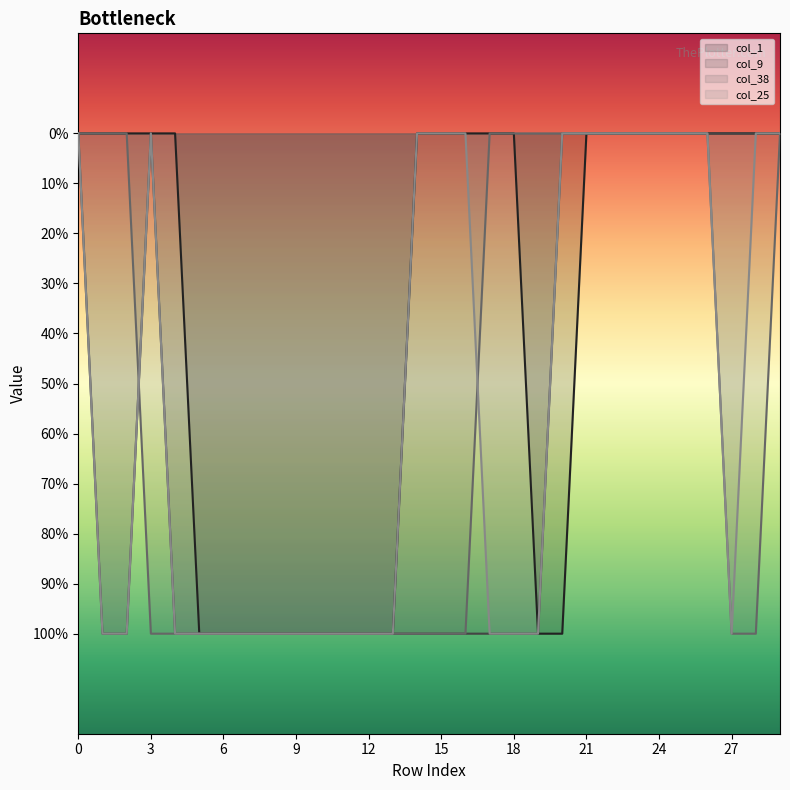

What are all the series names shown in the legend?

col_1, col_9, col_38, col_25